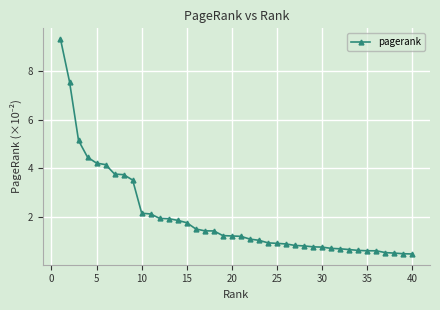

What is the greatest value displayed?

9.3